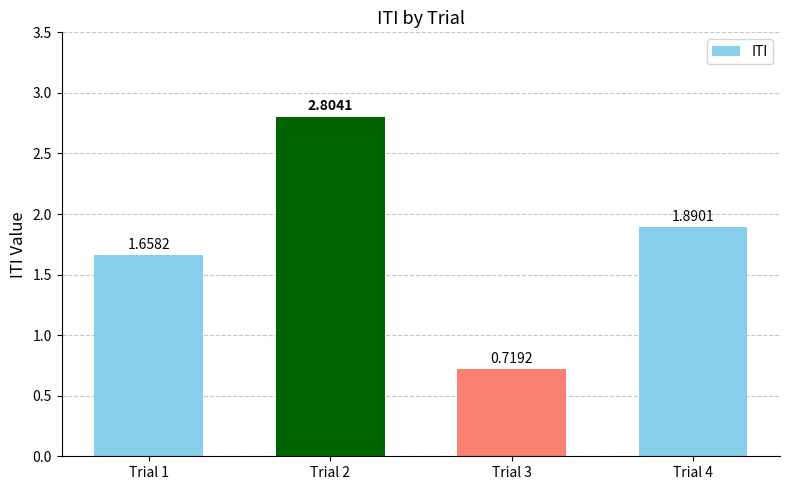

Rank the categories by value from lowest to highest.

Trial 3, Trial 1, Trial 4, Trial 2